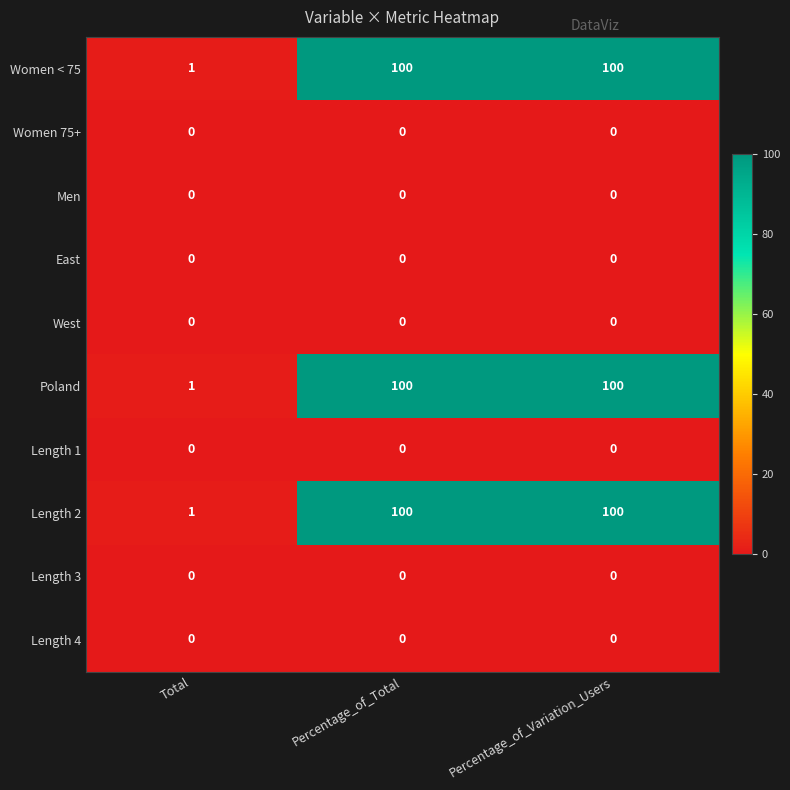

Reading right to left, list all the values displayed in this chart.

Women < 75: Percentage_of_Variation_Users=100	Percentage_of_Total=100	Total=1
Women 75+: Percentage_of_Variation_Users=0	Percentage_of_Total=0	Total=0
Men: Percentage_of_Variation_Users=0	Percentage_of_Total=0	Total=0
East: Percentage_of_Variation_Users=0	Percentage_of_Total=0	Total=0
West: Percentage_of_Variation_Users=0	Percentage_of_Total=0	Total=0
Poland: Percentage_of_Variation_Users=100	Percentage_of_Total=100	Total=1
Length 1: Percentage_of_Variation_Users=0	Percentage_of_Total=0	Total=0
Length 2: Percentage_of_Variation_Users=100	Percentage_of_Total=100	Total=1
Length 3: Percentage_of_Variation_Users=0	Percentage_of_Total=0	Total=0
Length 4: Percentage_of_Variation_Users=0	Percentage_of_Total=0	Total=0